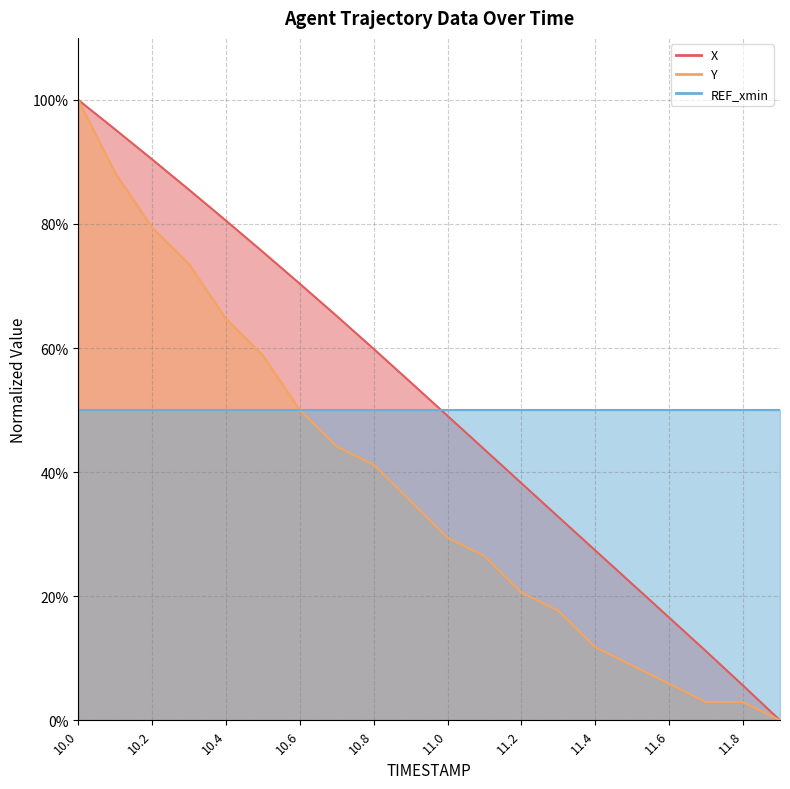

Does the chart display data point markers on the line(s)?

No